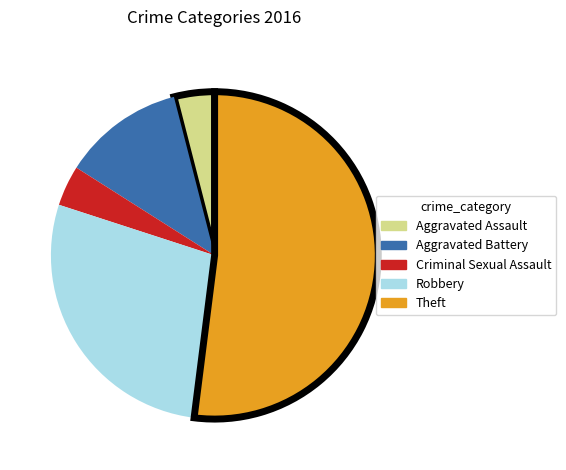

How many segments does this pie chart have?

5